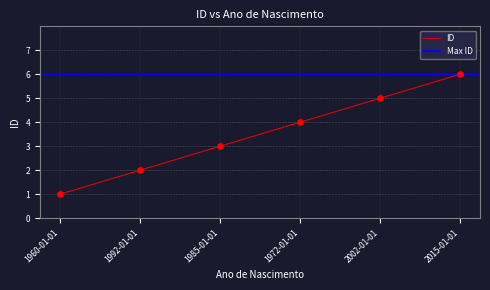

Between 1972-01-01 and 1960-01-01, which is larger?

1972-01-01